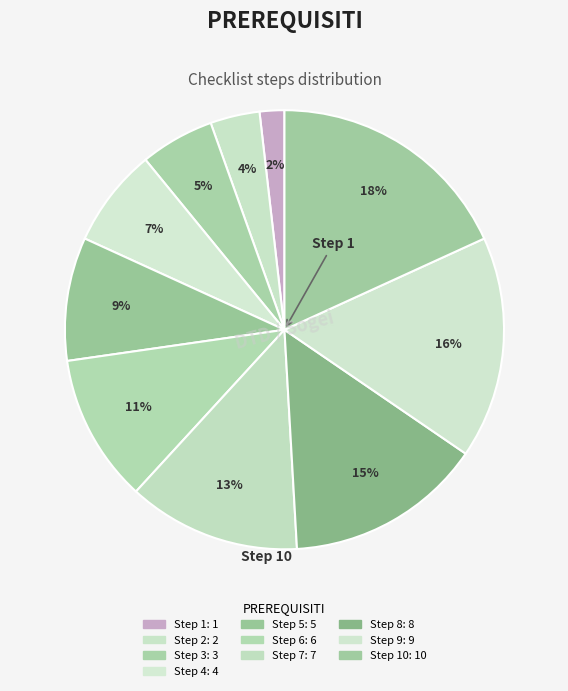

How many slices are in this pie chart?

10